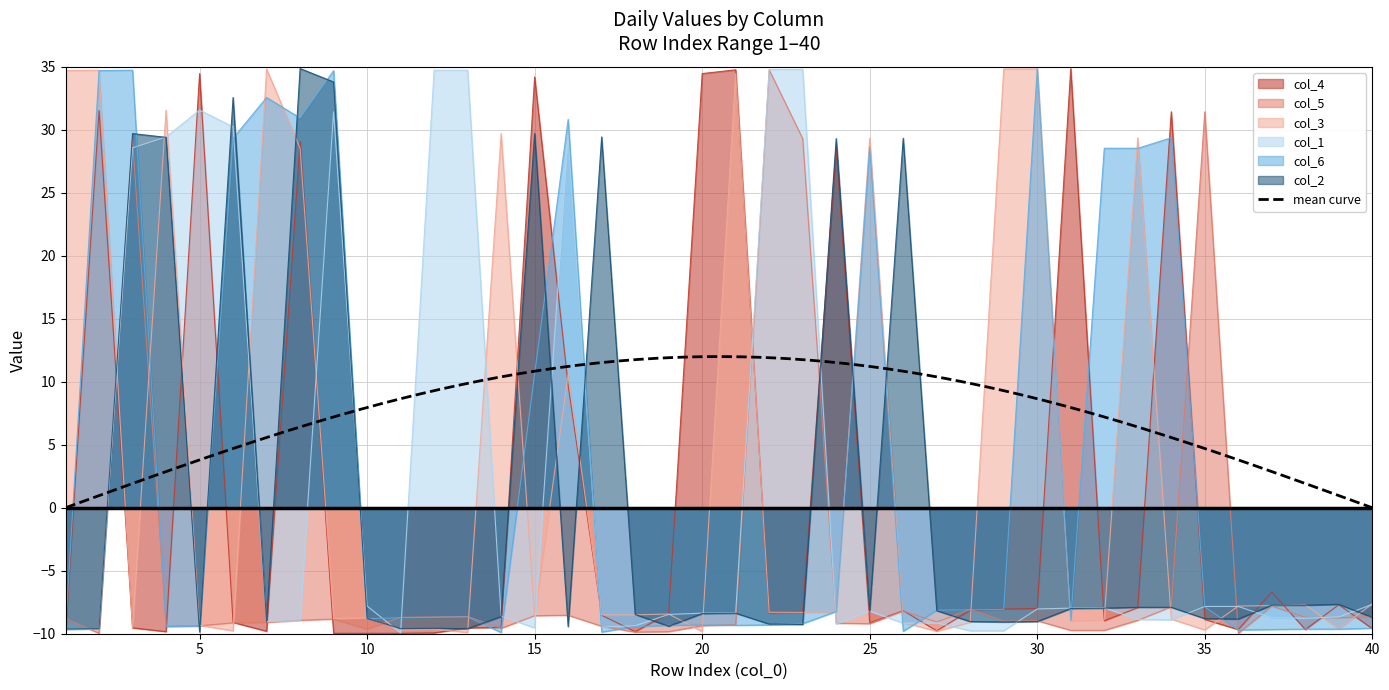

Does the chart display data point markers on the line(s)?

No